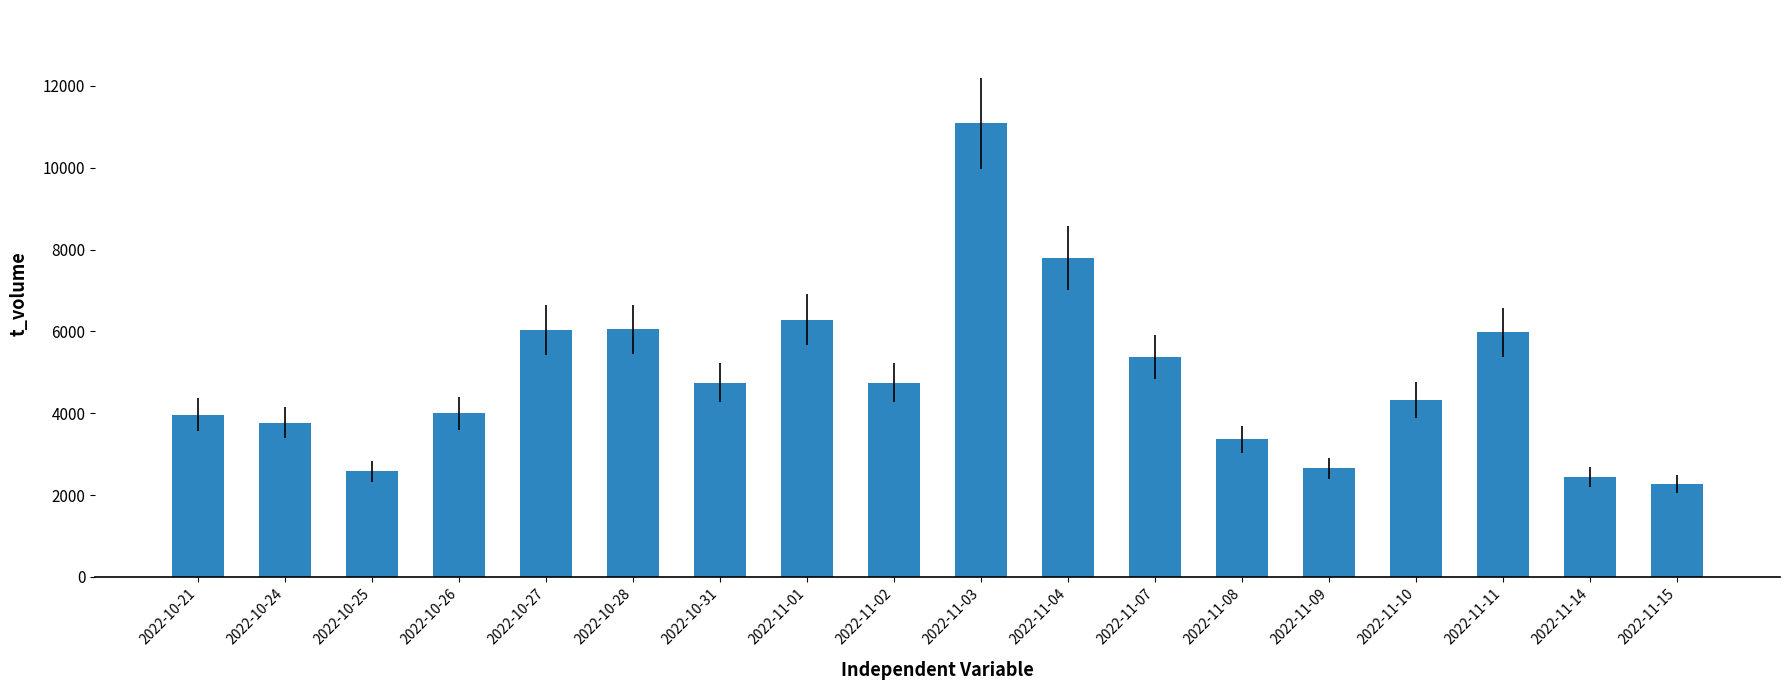

Approximately how many times larger is the value at 2022-11-04 compared to 2022-11-15?

3.4